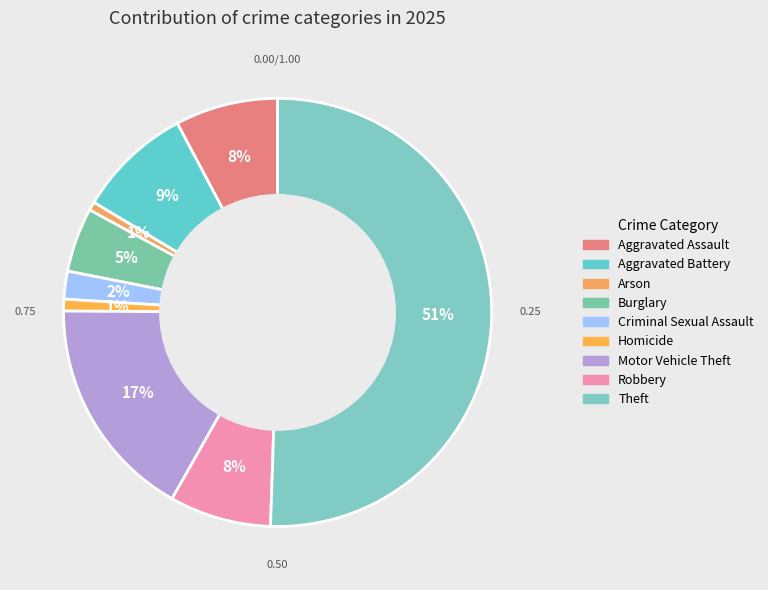

How many segments does this pie chart have?

9